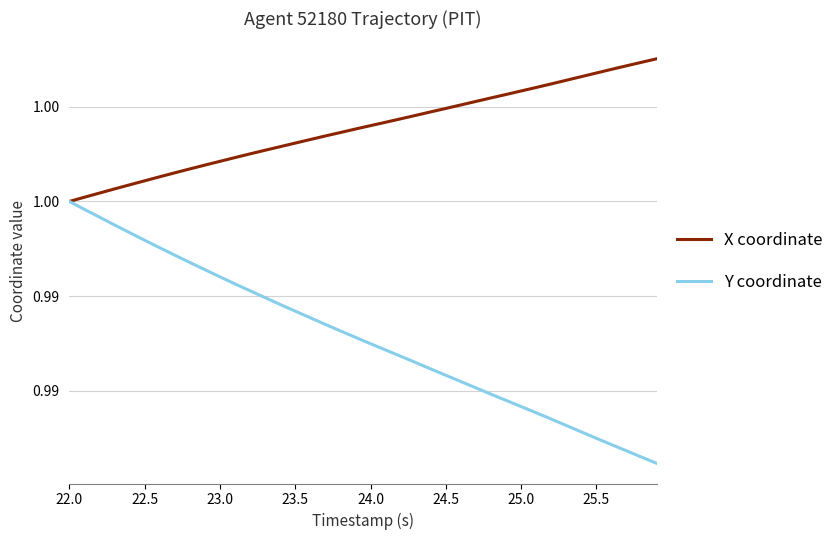

True or false: Y coordinate and X coordinate intersect in this chart.

False